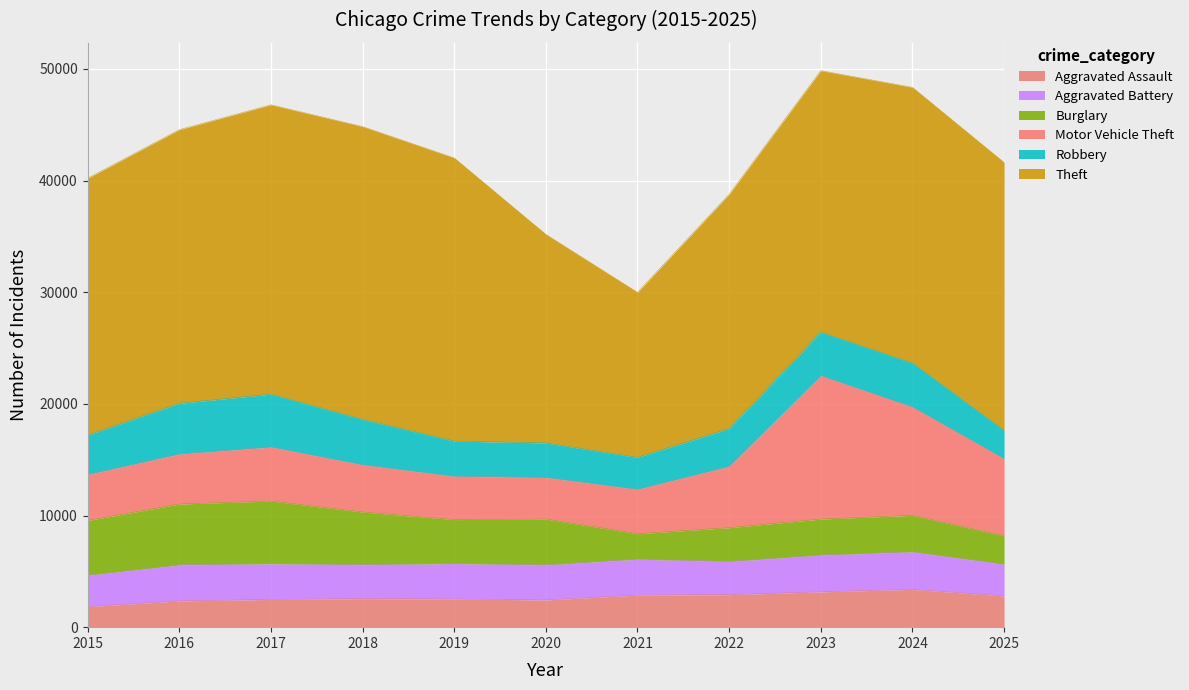

At which category does the chart reach its minimum across all series?

2015